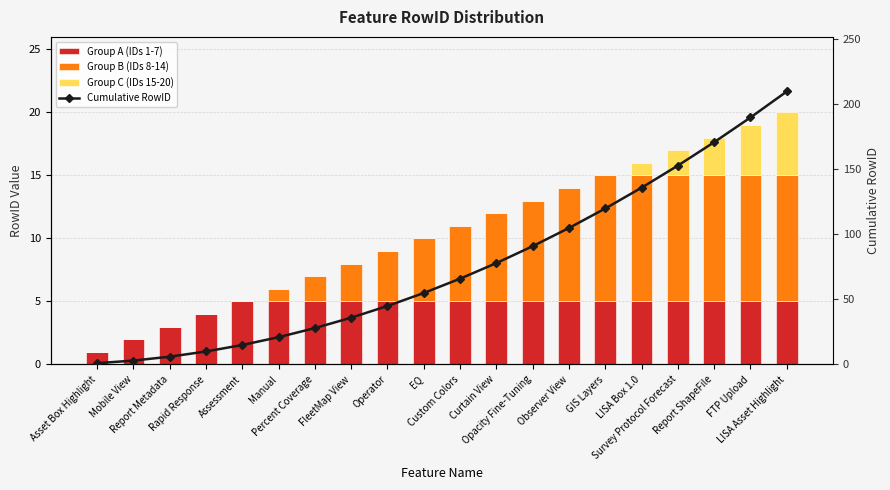

At which category is the sum across all series the highest?

LISA Asset Highlight